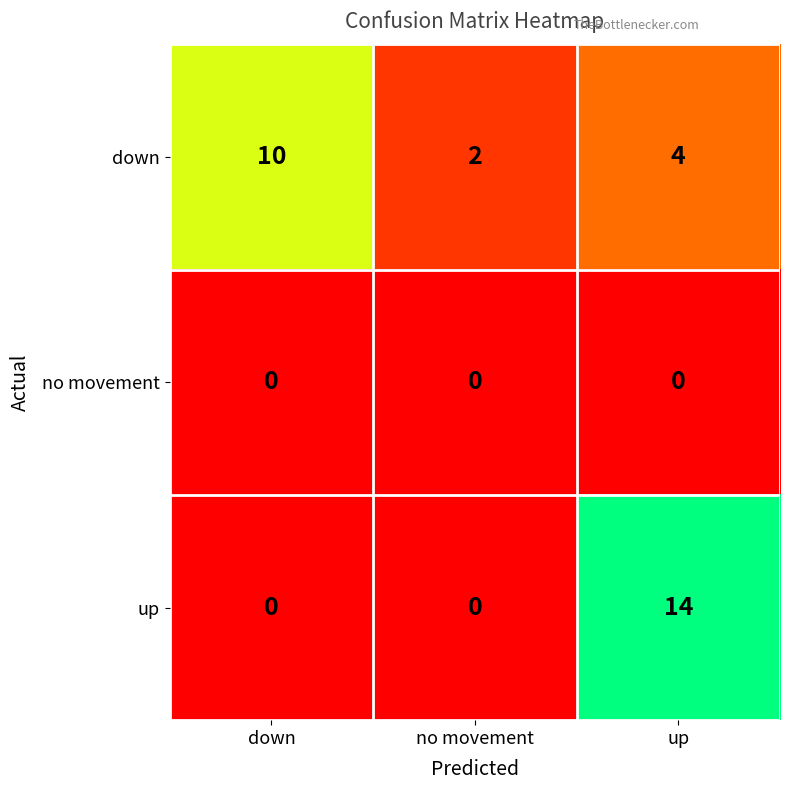

What is the total value across all series at down?

10